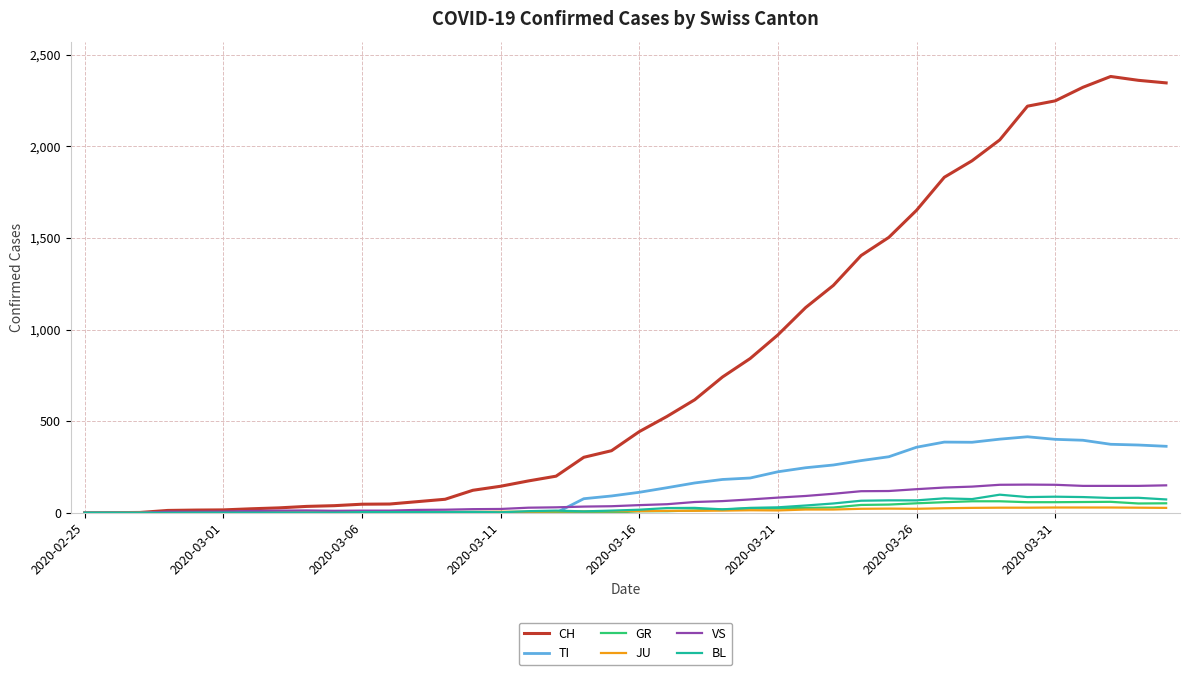

Which series has the widest spread of values?

CH